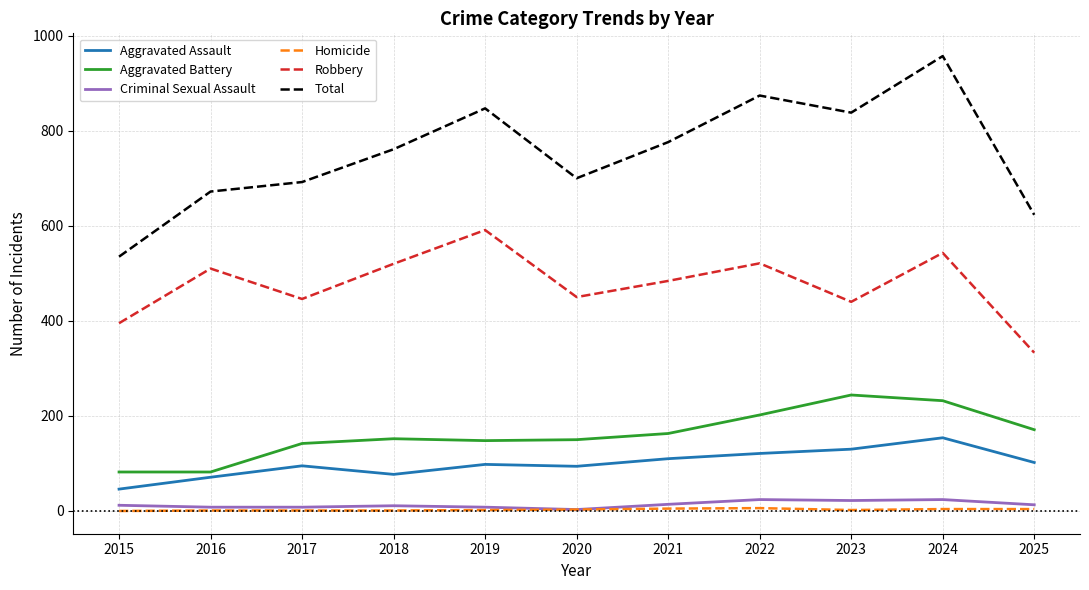

Which label corresponds to the largest value in the chart?

2024